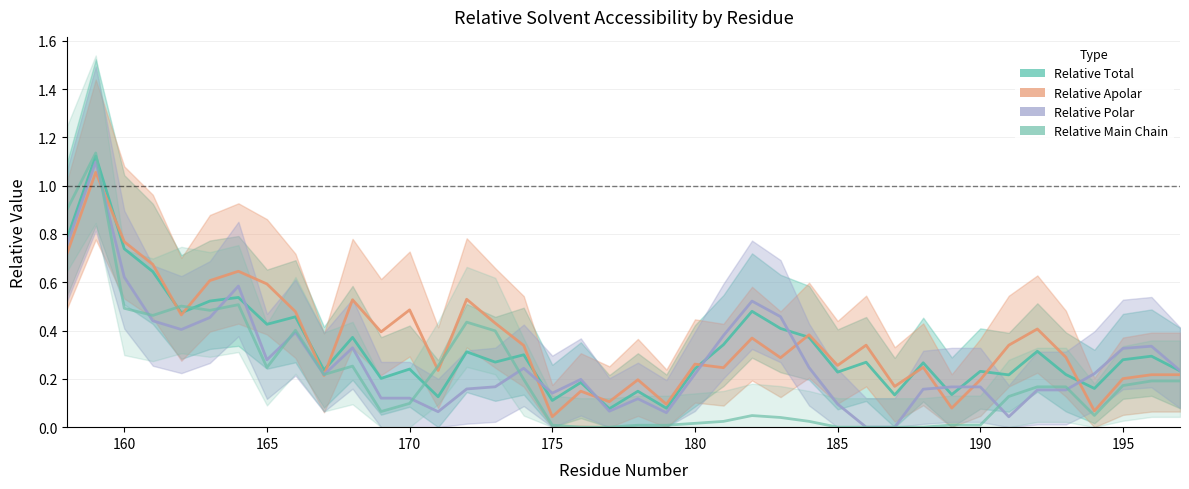

Rank the series by their maximum value, from lowest to highest.

relative_apolar, relative_total, relative_polar, relative_main_chain